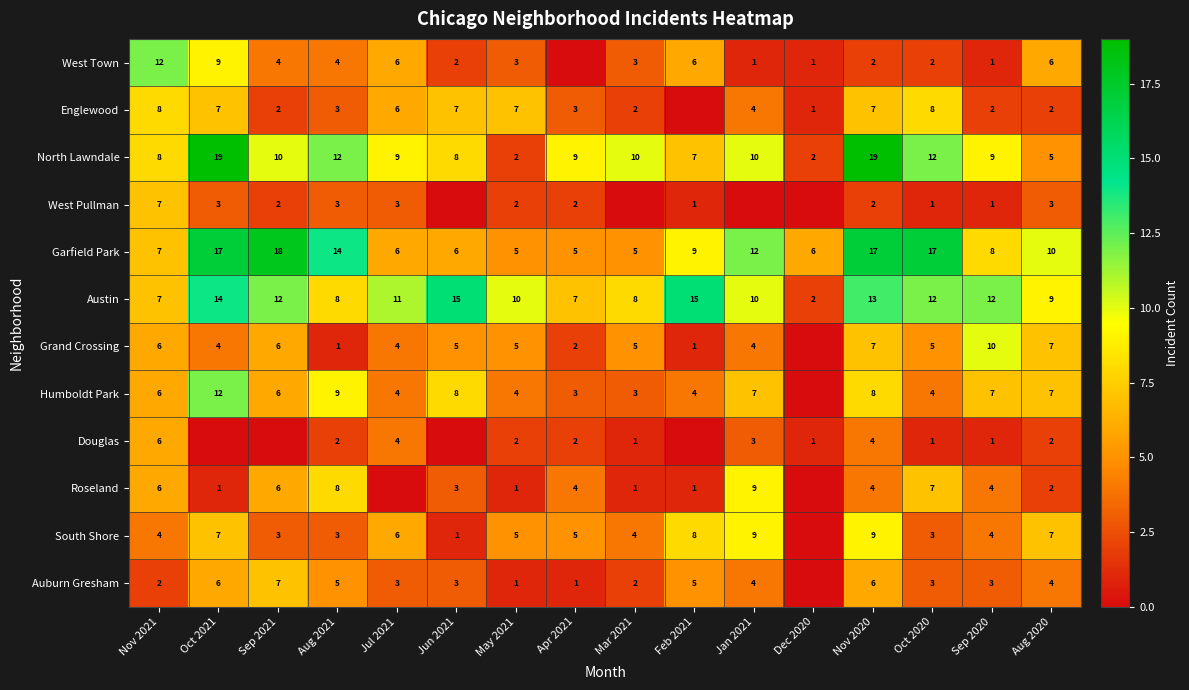

What is the sum of the Auburn Gresham values at Jul 2021 and Jun 2021?

6